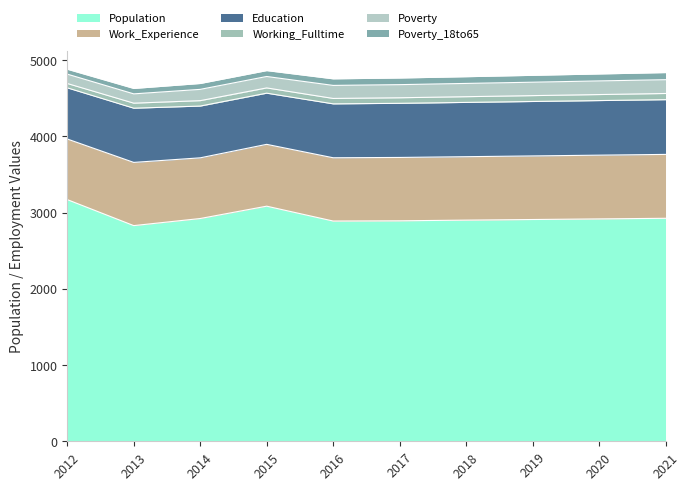

What is the difference between the second highest and minimum values in the Working_Fulltime series?

22